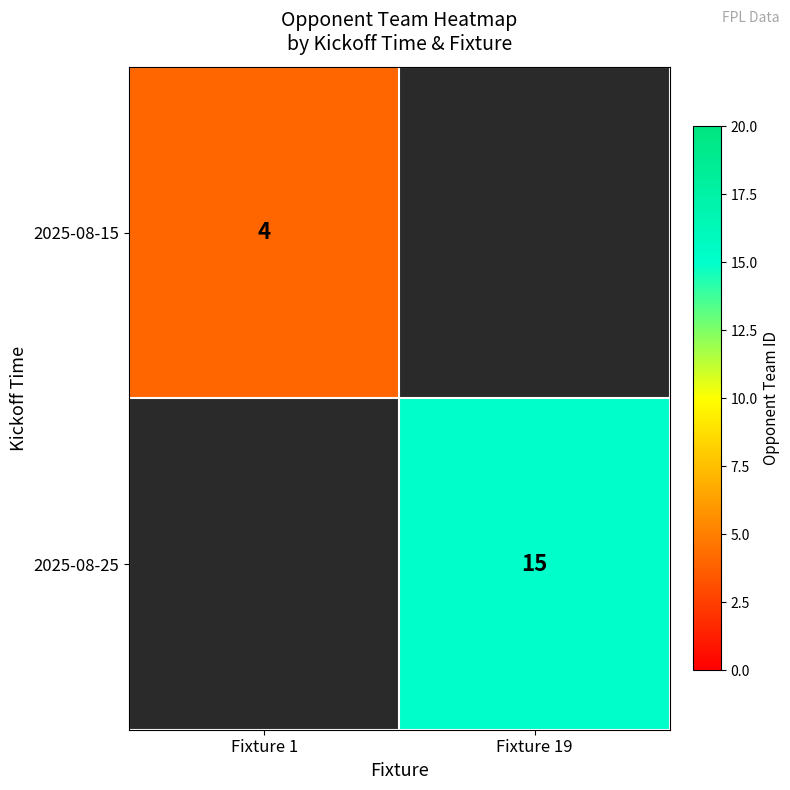

Which category has the lowest value across all series?

Fixture 19